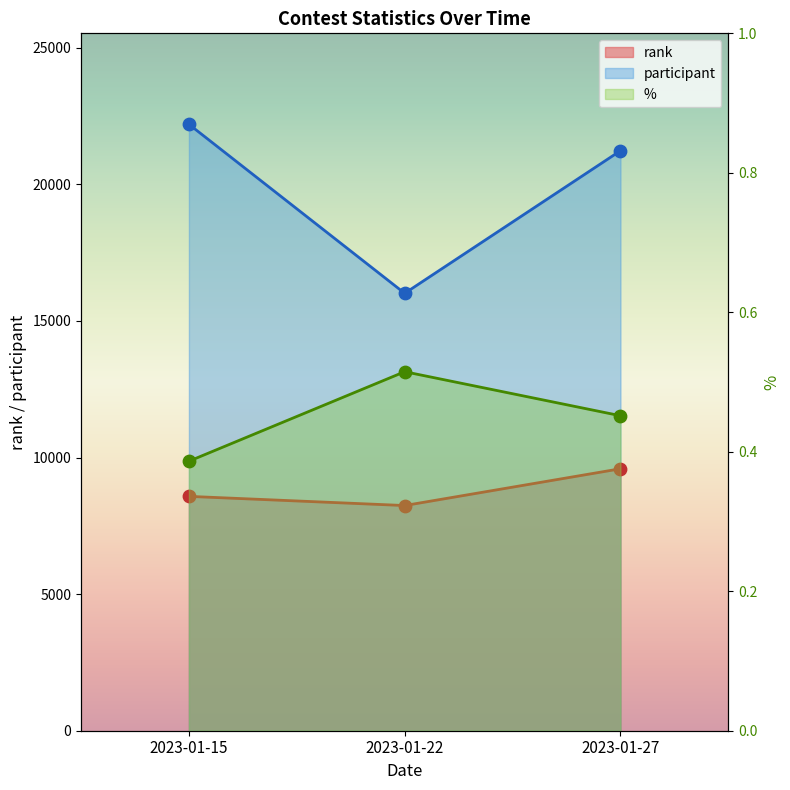

Is the value of participant at 2023-01-22 greater than the value of % at 2023-01-27?

Yes